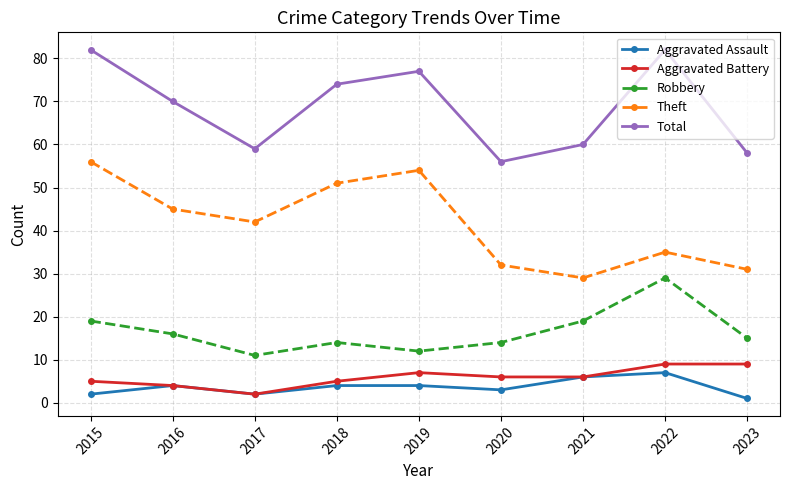

What is the sum of all Total values?

618